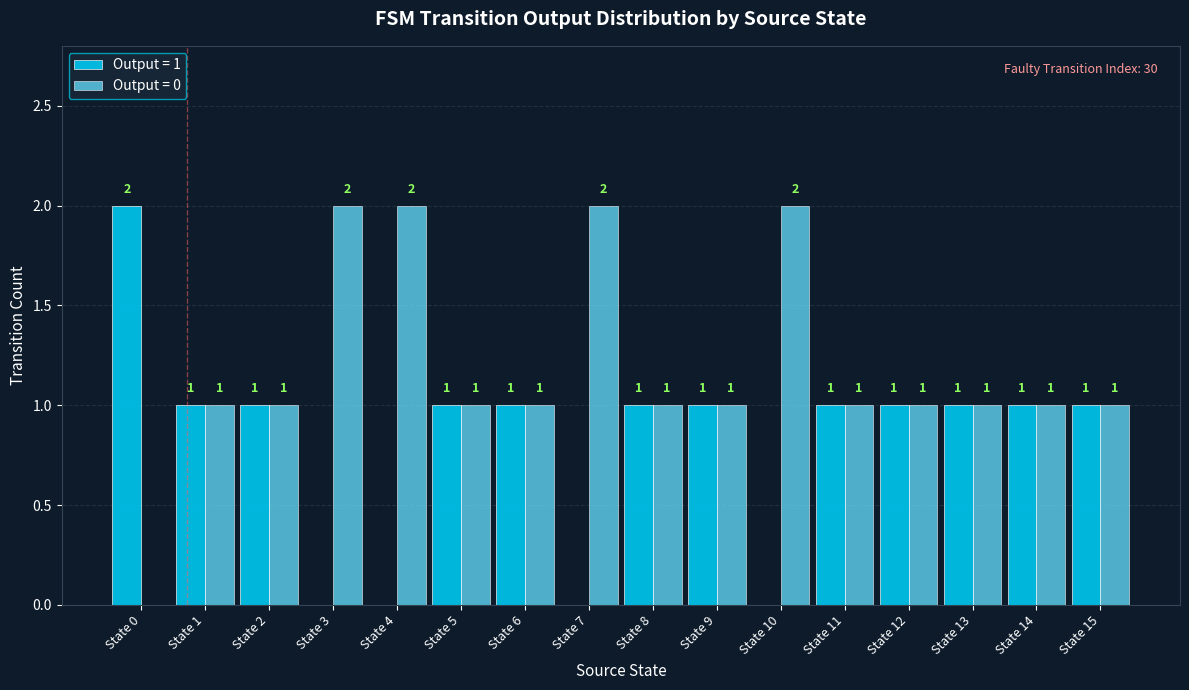

Is it true that Output = 1 equals 1 at State 13?

True